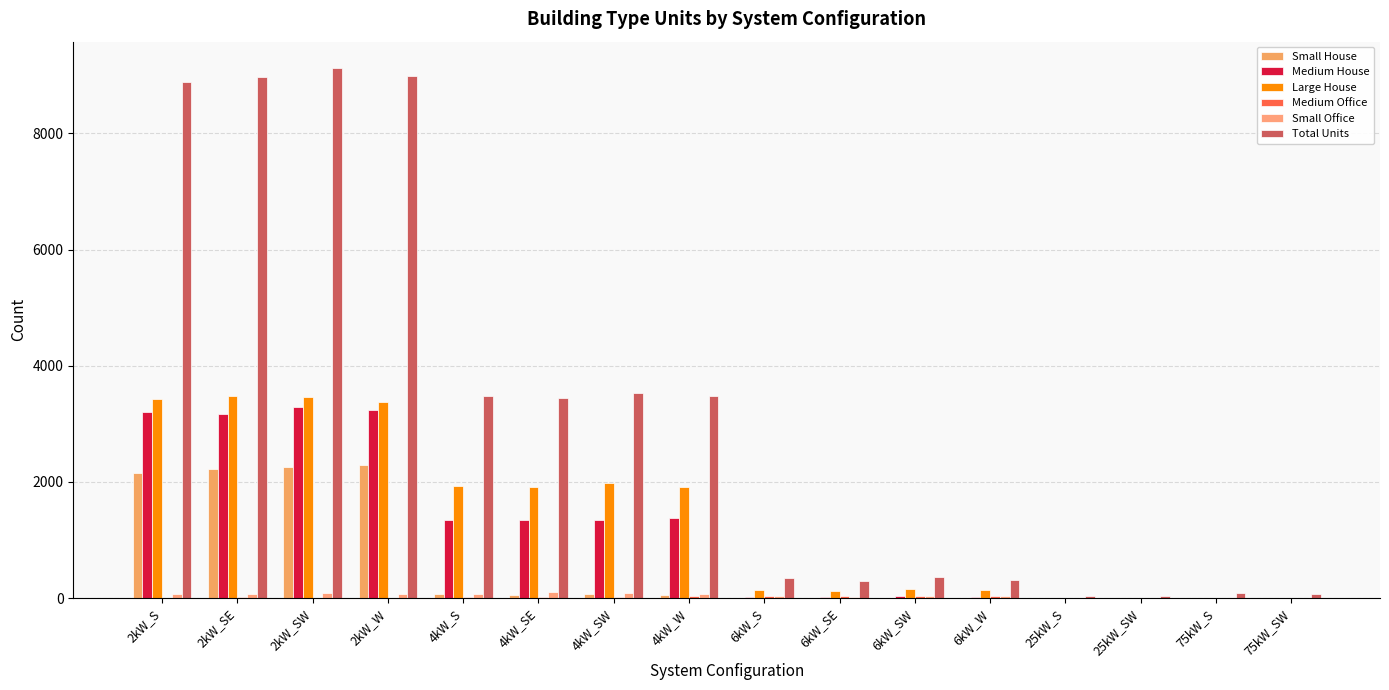

Reading left to right, what are all the values shown in this chart?

Small House: 2kW_S=2146	2kW_SE=2217	2kW_SW=2254	2kW_W=2283	4kW_S=65	4kW_SE=56	4kW_SW=67	4kW_W=52	6kW_S=0	6kW_SE=0	6kW_SW=0	6kW_W=0	25kW_S=0	25kW_SW=0	75kW_S=0	75kW_SW=0
Medium House: 2kW_S=3211	2kW_SE=3174	2kW_SW=3296	2kW_W=3239	4kW_S=1352	4kW_SE=1338	4kW_SW=1352	4kW_W=1372	6kW_S=26	6kW_SE=26	6kW_SW=34	6kW_W=21	25kW_S=0	25kW_SW=0	75kW_S=0	75kW_SW=0
Large House: 2kW_S=3435	2kW_SE=3479	2kW_SW=3456	2kW_W=3377	4kW_S=1934	4kW_SE=1907	4kW_SW=1976	4kW_W=1917	6kW_S=143	6kW_SE=123	6kW_SW=159	6kW_W=132	25kW_S=0	25kW_SW=0	75kW_S=0	75kW_SW=0
Medium Office: 2kW_S=7	2kW_SE=16	2kW_SW=7	2kW_W=9	4kW_S=23	4kW_SE=20	4kW_SW=19	4kW_W=31	6kW_S=28	6kW_SE=37	6kW_SW=32	6kW_W=41	25kW_S=6	25kW_SW=2	75kW_S=2	75kW_SW=3
Small Office: 2kW_S=67	2kW_SE=75	2kW_SW=92	2kW_W=62	4kW_S=78	4kW_SE=96	4kW_SW=84	4kW_W=75	6kW_S=38	6kW_SE=24	6kW_SW=33	6kW_W=35	25kW_S=0	25kW_SW=0	75kW_S=0	75kW_SW=0
Total Units: 2kW_S=8886	2kW_SE=8974	2kW_SW=9125	2kW_W=8987	4kW_S=3487	4kW_SE=3447	4kW_SW=3528	4kW_W=3476	6kW_S=338	6kW_SE=295	6kW_SW=357	6kW_W=312	25kW_S=43	25kW_SW=28	75kW_S=80	75kW_SW=75